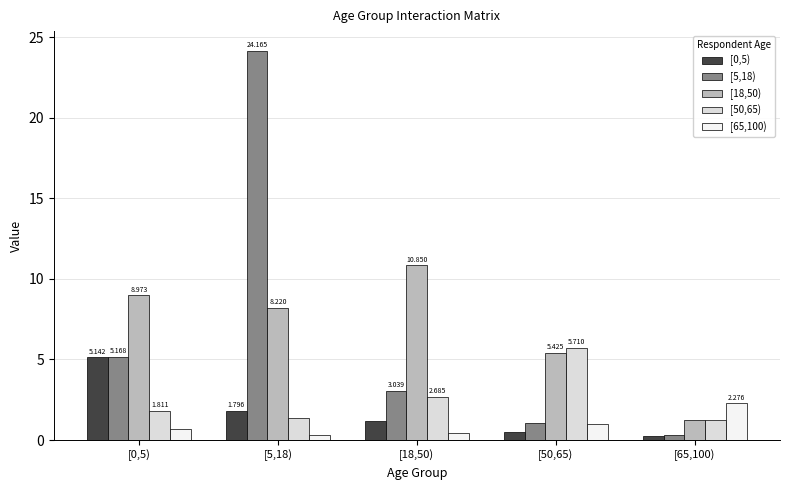

List the labels in order of [0,5) value, largest first.

[0,5), [5,18), [18,50), [50,65), [65,100)